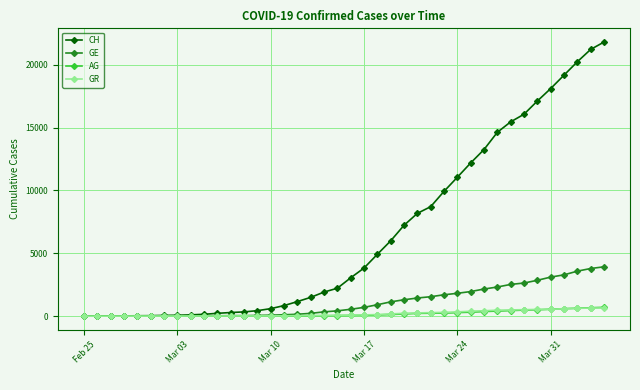

What is the maximum value for GE?

3928